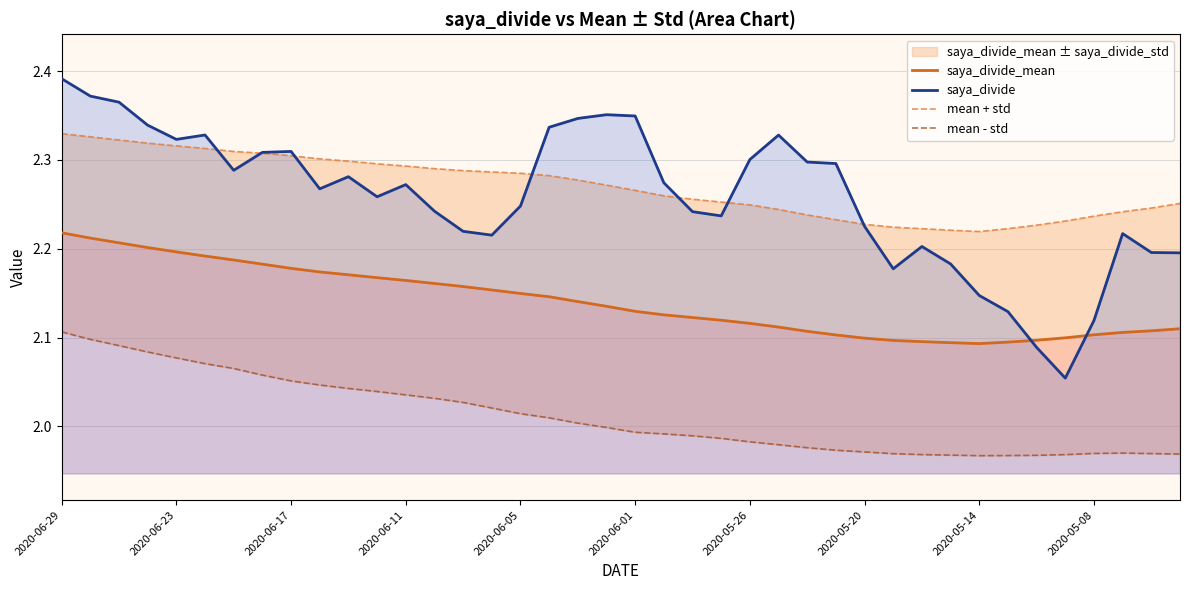

How many lines are shown in the chart?

4